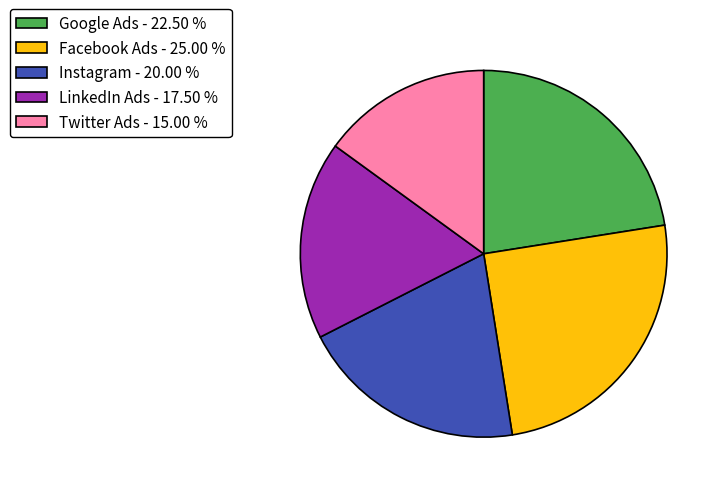

Combined, do Google Ads - 22.50 % and Facebook Ads - 25.00 % account for over 50%?

No